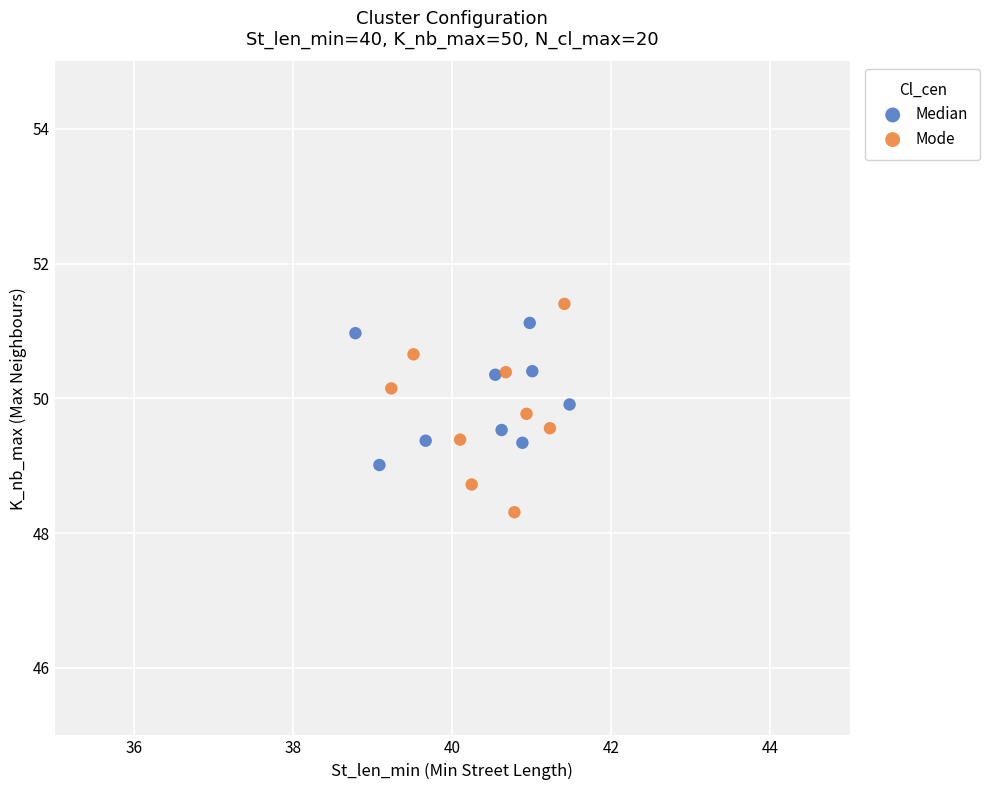

What are all the series names shown in the legend?

Median, Mode